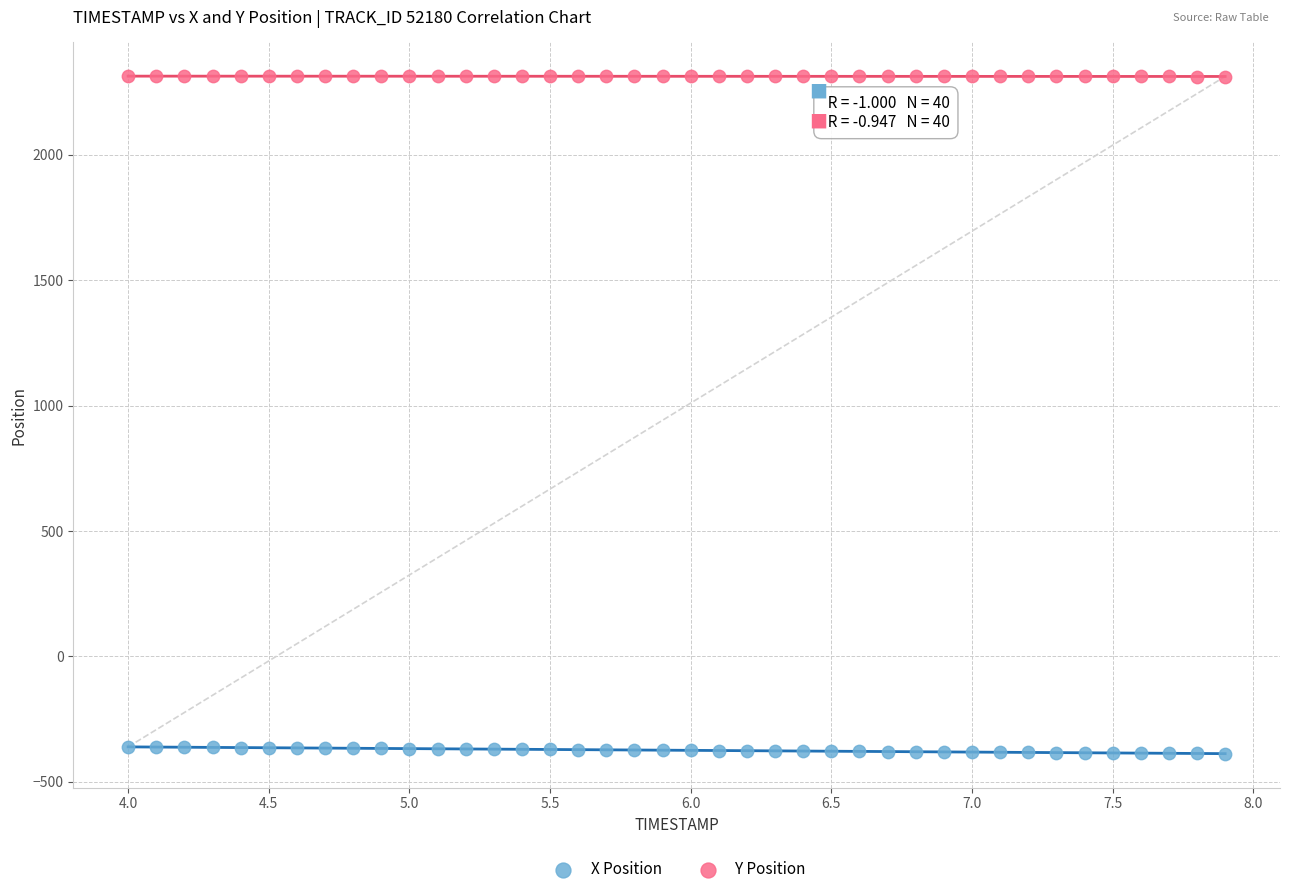

Which series reaches the maximum Y coordinate?

Y Position